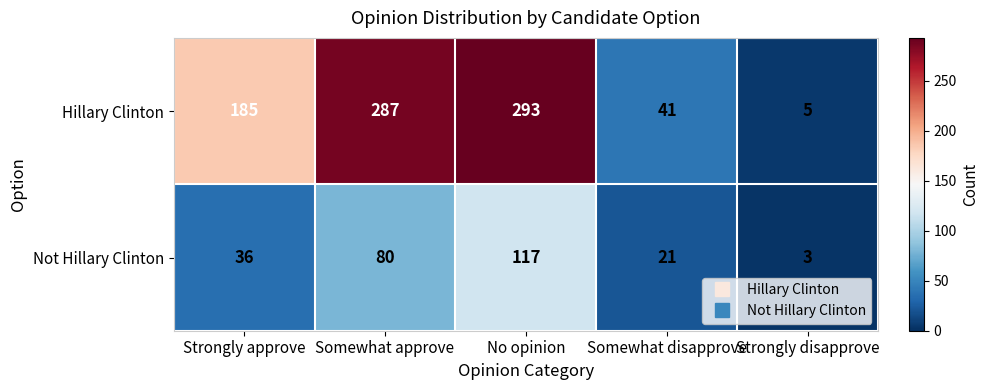

What is the difference between the maximum and second lowest values in the Not Hillary Clinton series?

96